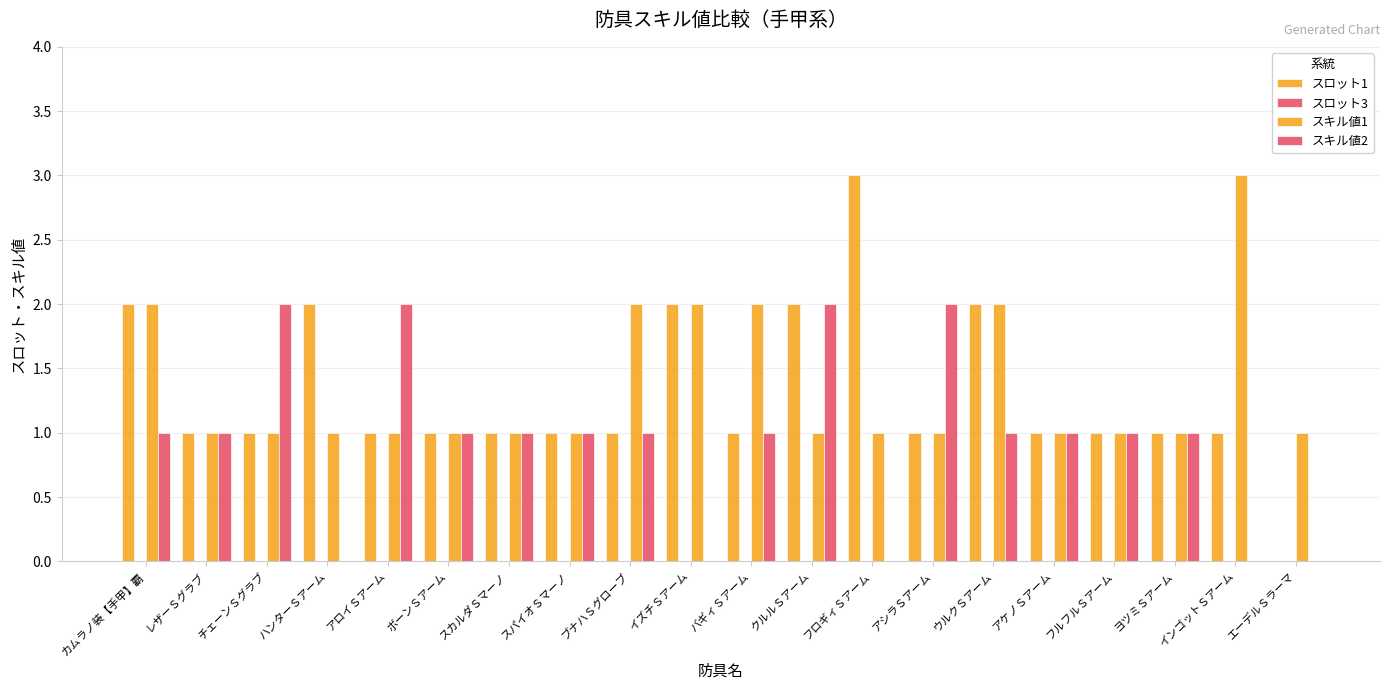

True or false: スキル値2 has a value of 1 at アケノＳアーム.

False